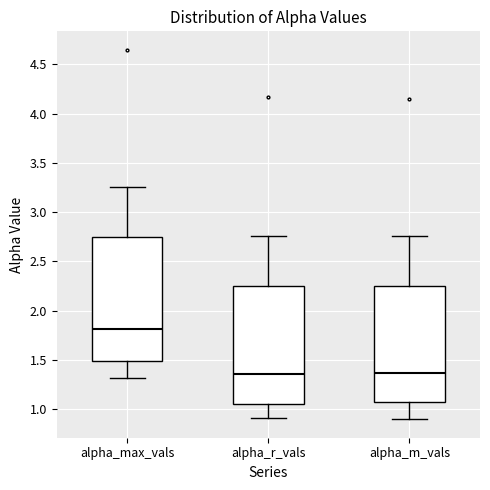

Reading left to right, transcribe this box plot: for each box, give where its median line is, the range the box spans, and where its two whiskers end, as read against the y-axis. The values are not printed on the chart, so give them approximately, as read against the axis.

alpha_max_vals: median 1.80, box 1.50 to 2.75, whiskers 1.30 to 3.25
alpha_r_vals: median 1.35, box 1.05 to 2.25, whiskers 0.90 to 2.75
alpha_m_vals: median 1.35, box 1.05 to 2.25, whiskers 0.90 to 2.75